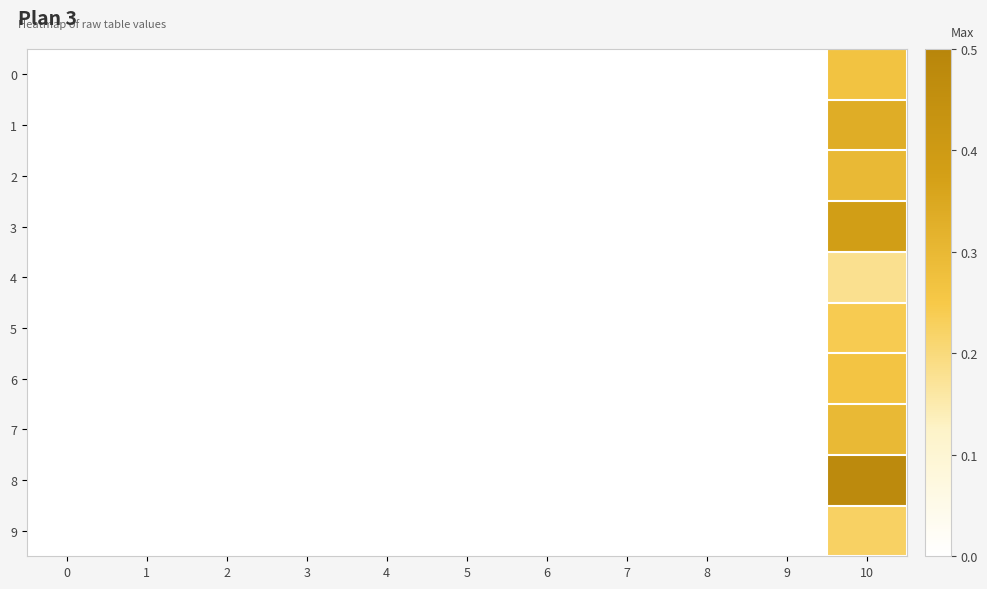

Which has a higher value, 6 or 1?

6